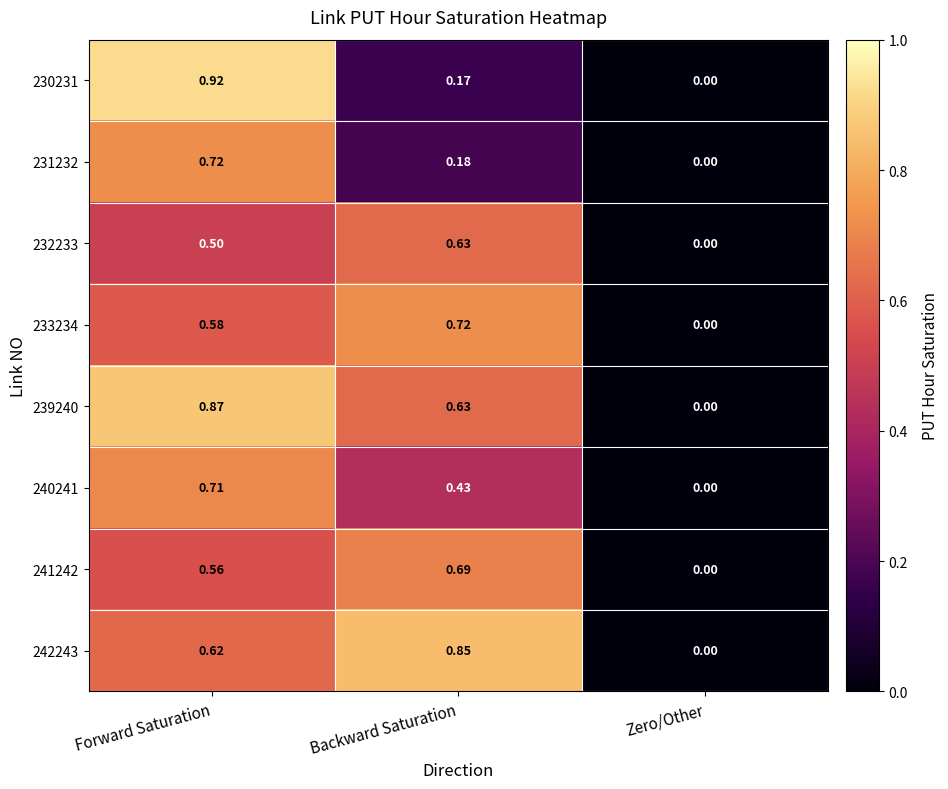

Which category has the highest value across all series?

Forward Saturation